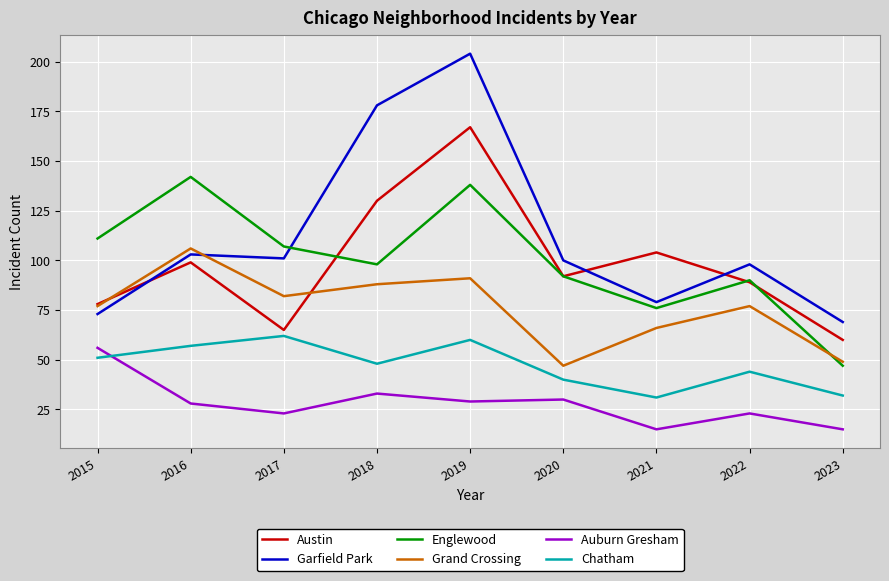

Reading left to right, transcribe all the data shown in this chart.

Austin: 2015=78	2016=99	2017=65	2018=130	2019=167	2020=92	2021=104	2022=89	2023=60
Garfield Park: 2015=73	2016=103	2017=101	2018=178	2019=204	2020=100	2021=79	2022=98	2023=69
Englewood: 2015=111	2016=142	2017=107	2018=98	2019=138	2020=92	2021=76	2022=90	2023=47
Grand Crossing: 2015=77	2016=106	2017=82	2018=88	2019=91	2020=47	2021=66	2022=77	2023=49
Auburn Gresham: 2015=56	2016=28	2017=23	2018=33	2019=29	2020=30	2021=15	2022=23	2023=15
Chatham: 2015=51	2016=57	2017=62	2018=48	2019=60	2020=40	2021=31	2022=44	2023=32